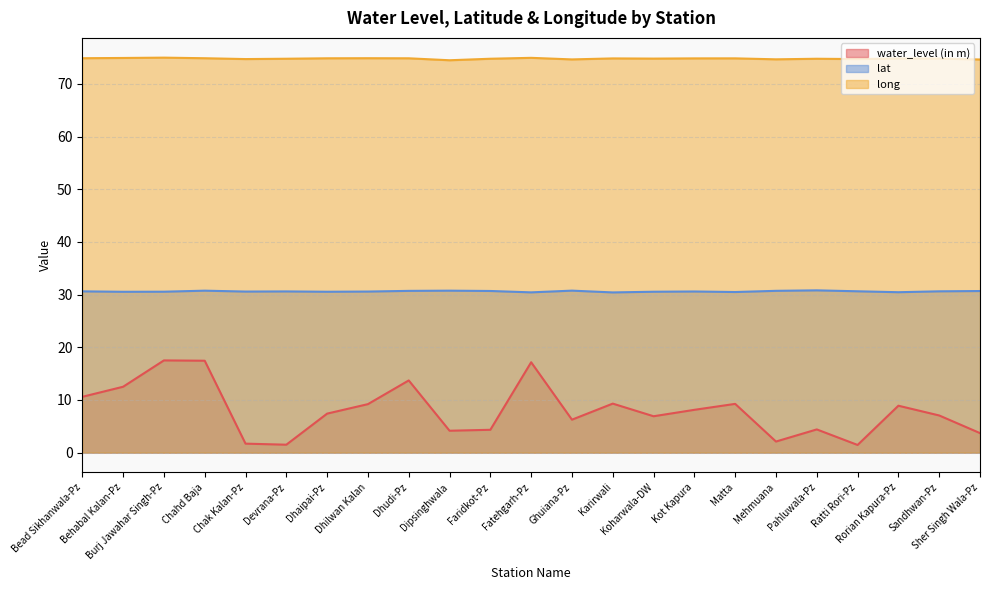

Rank the series at Dhudi-Pz from highest to lowest value.

long, lat, water_level (in m)